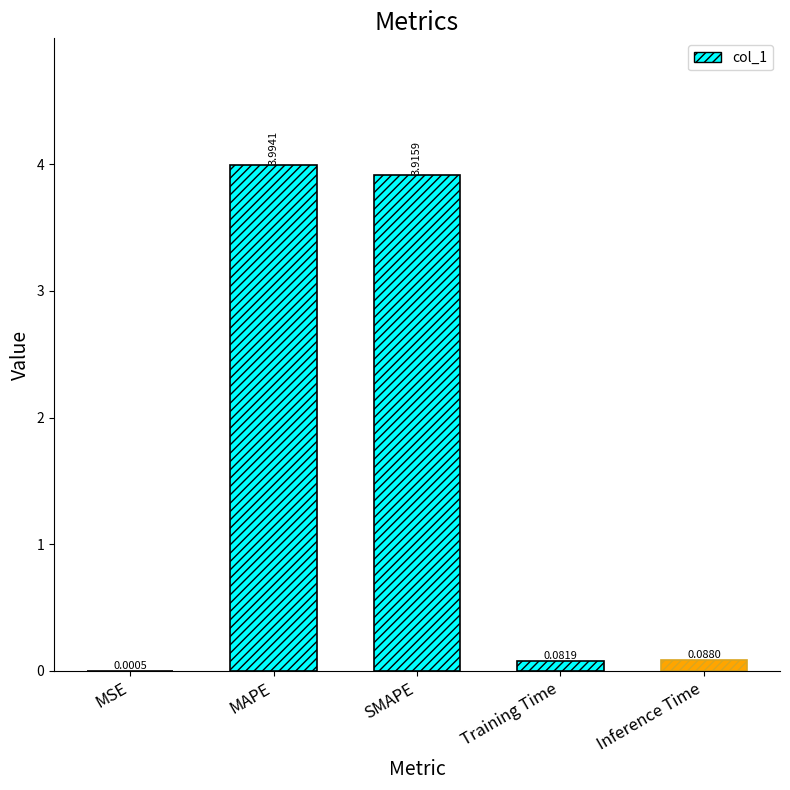

Which has a higher value, Training Time or SMAPE?

SMAPE